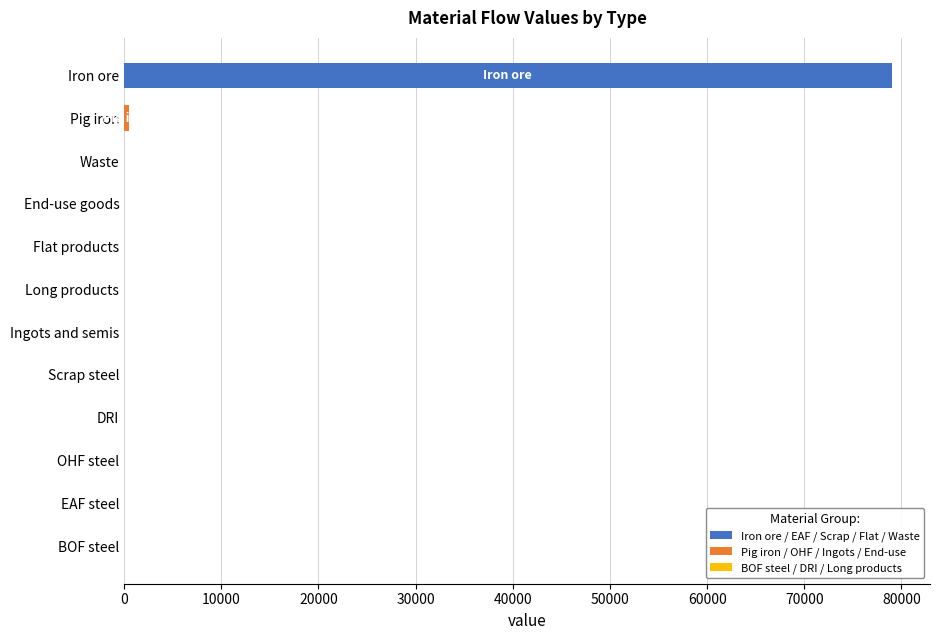

How many series are shown in this chart?

1